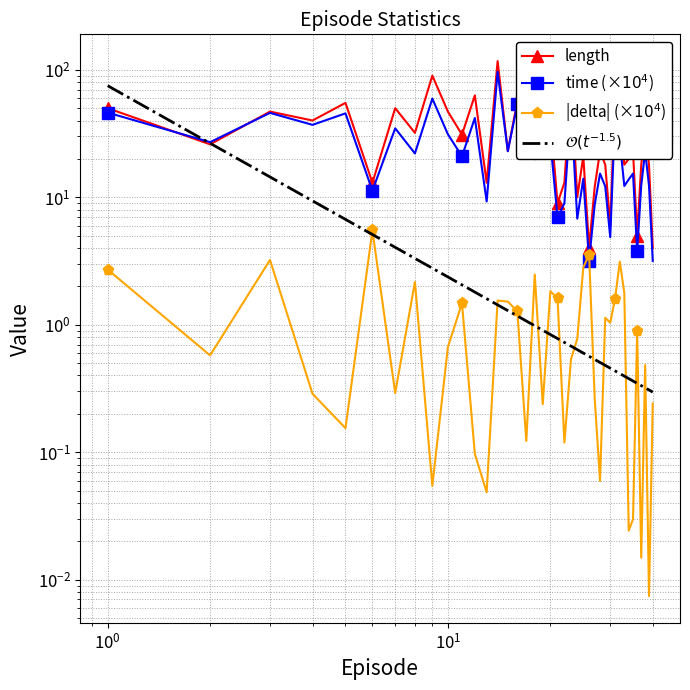

At how many categories does at least one series exceed 48?

10